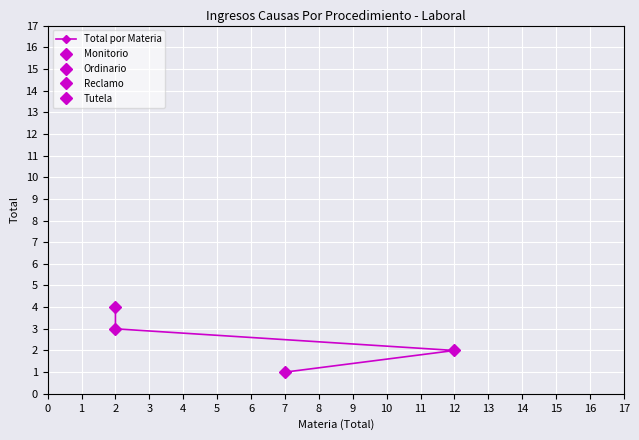

The chart shows a value of 4 at 2. True or false?

True